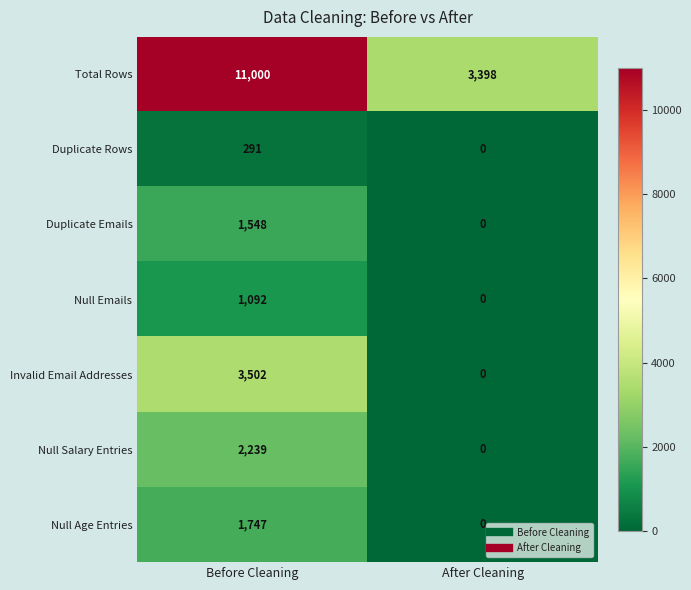

The Invalid Email Addresses series shows 0 at After Cleaning. True or false?

True